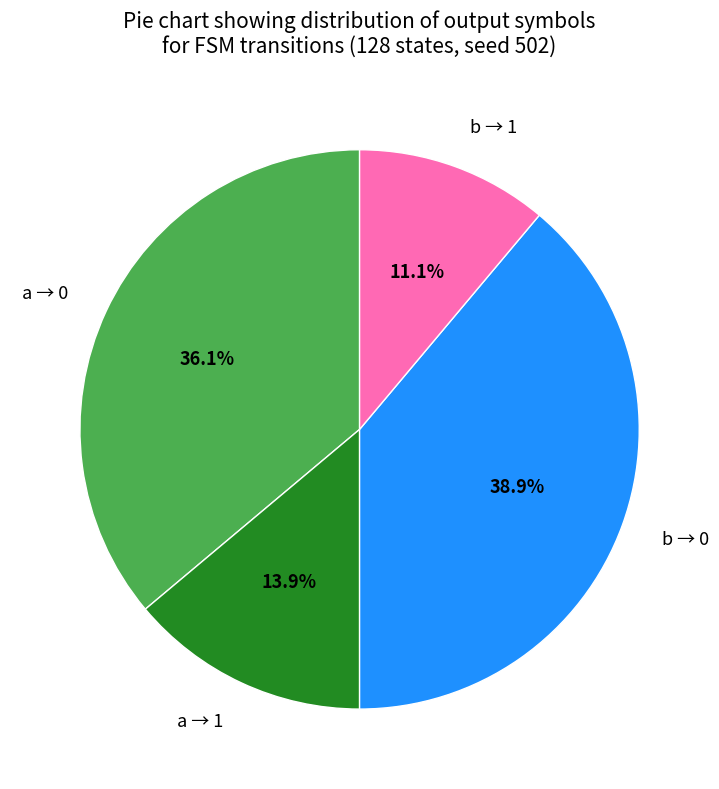

Is the sum of a → 0 and b → 0 greater than half?

Yes